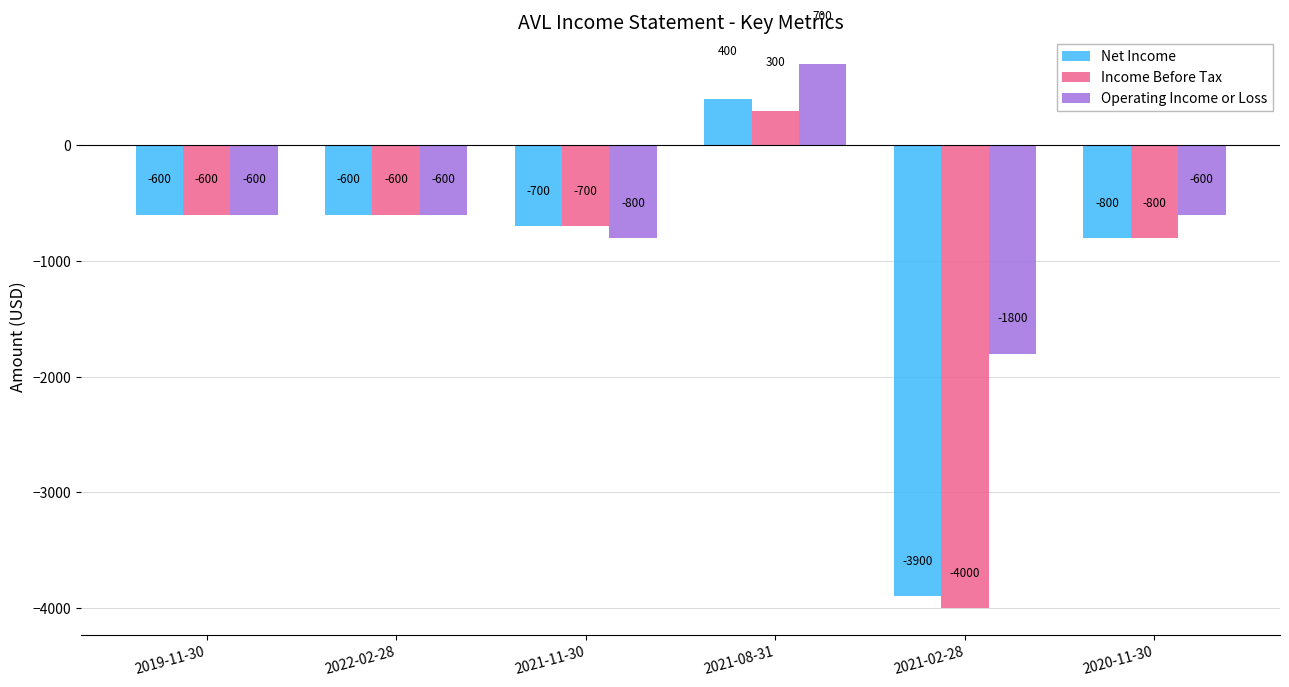

What is the difference between the second highest and second lowest values in the Income Before Tax series?

200